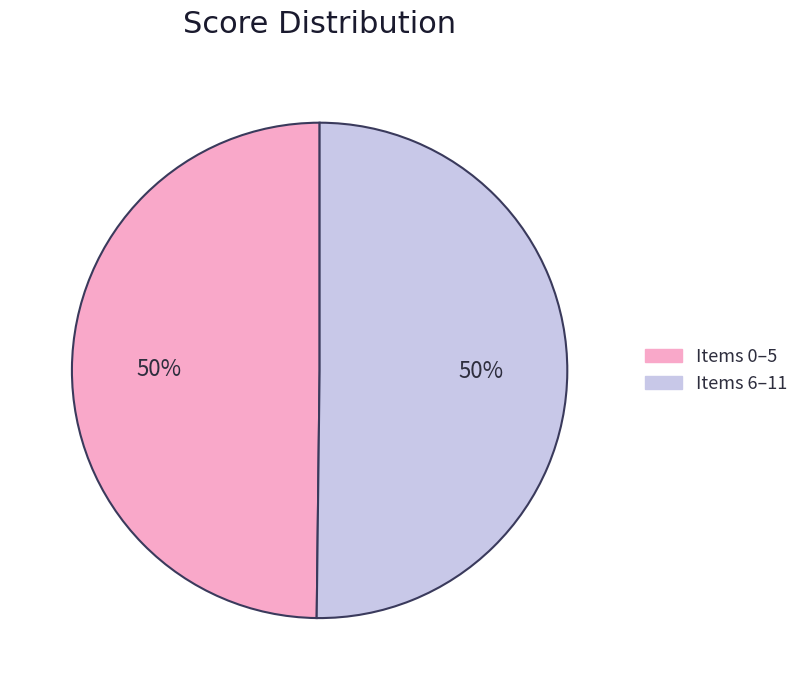

To the nearest percent, what is the average slice percentage?

50%